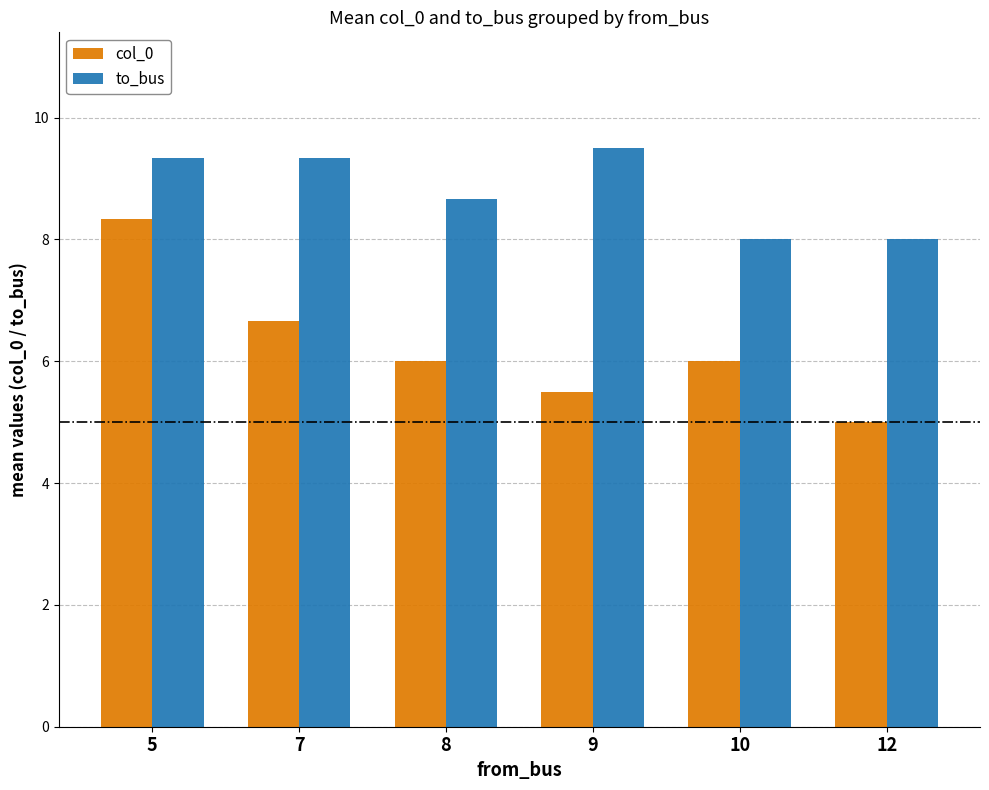

Which label corresponds to the smallest value in the chart?

12